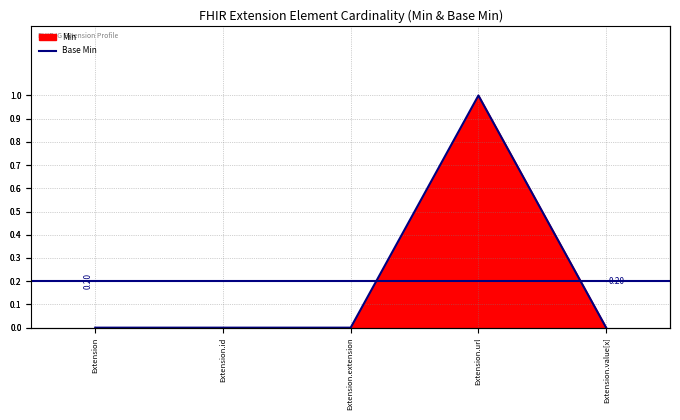

What is the label of the 2nd point from the left?

Extension.id